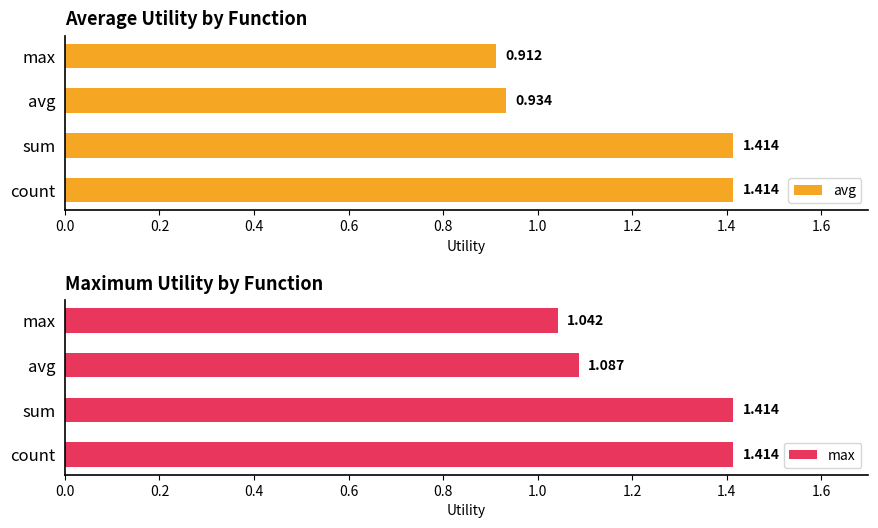

What is the difference between the maximum and minimum values in the avg series?

0.5